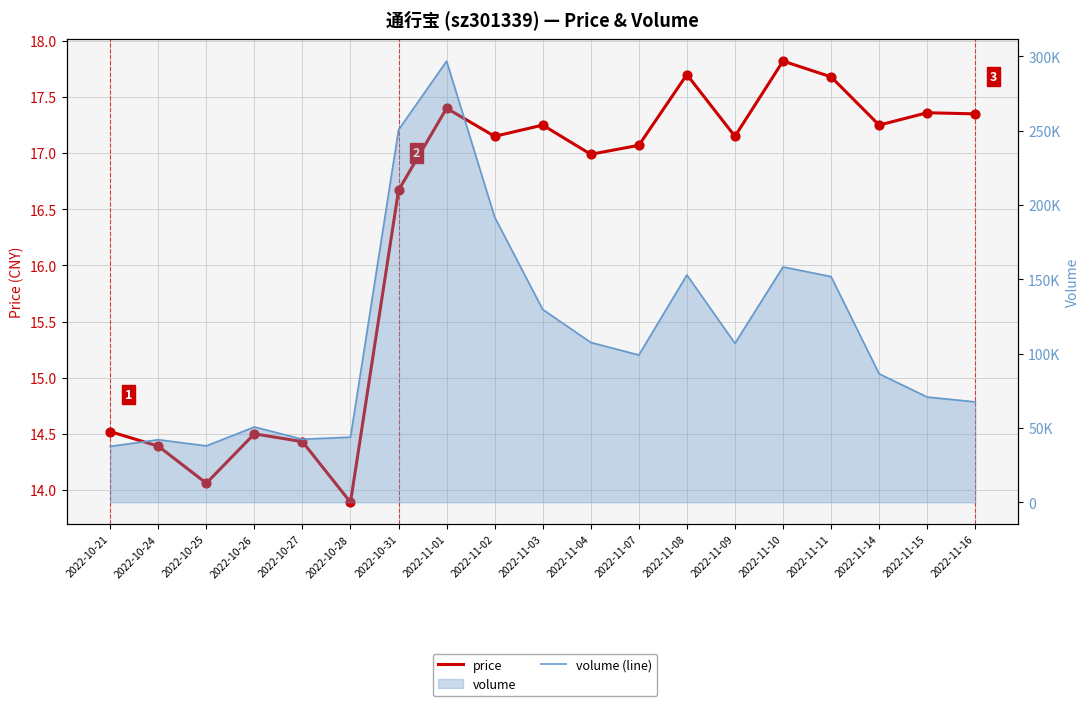

Which series has the widest spread of Y values?

volume (line)